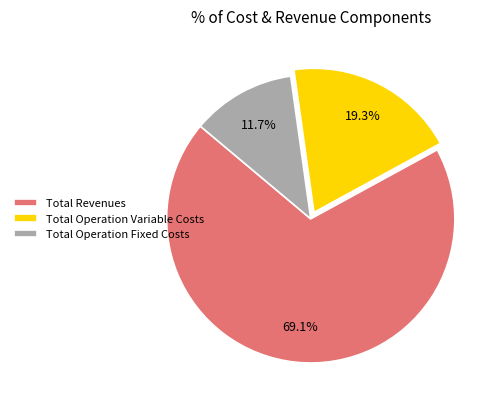

Count the number of slices in the pie.

3